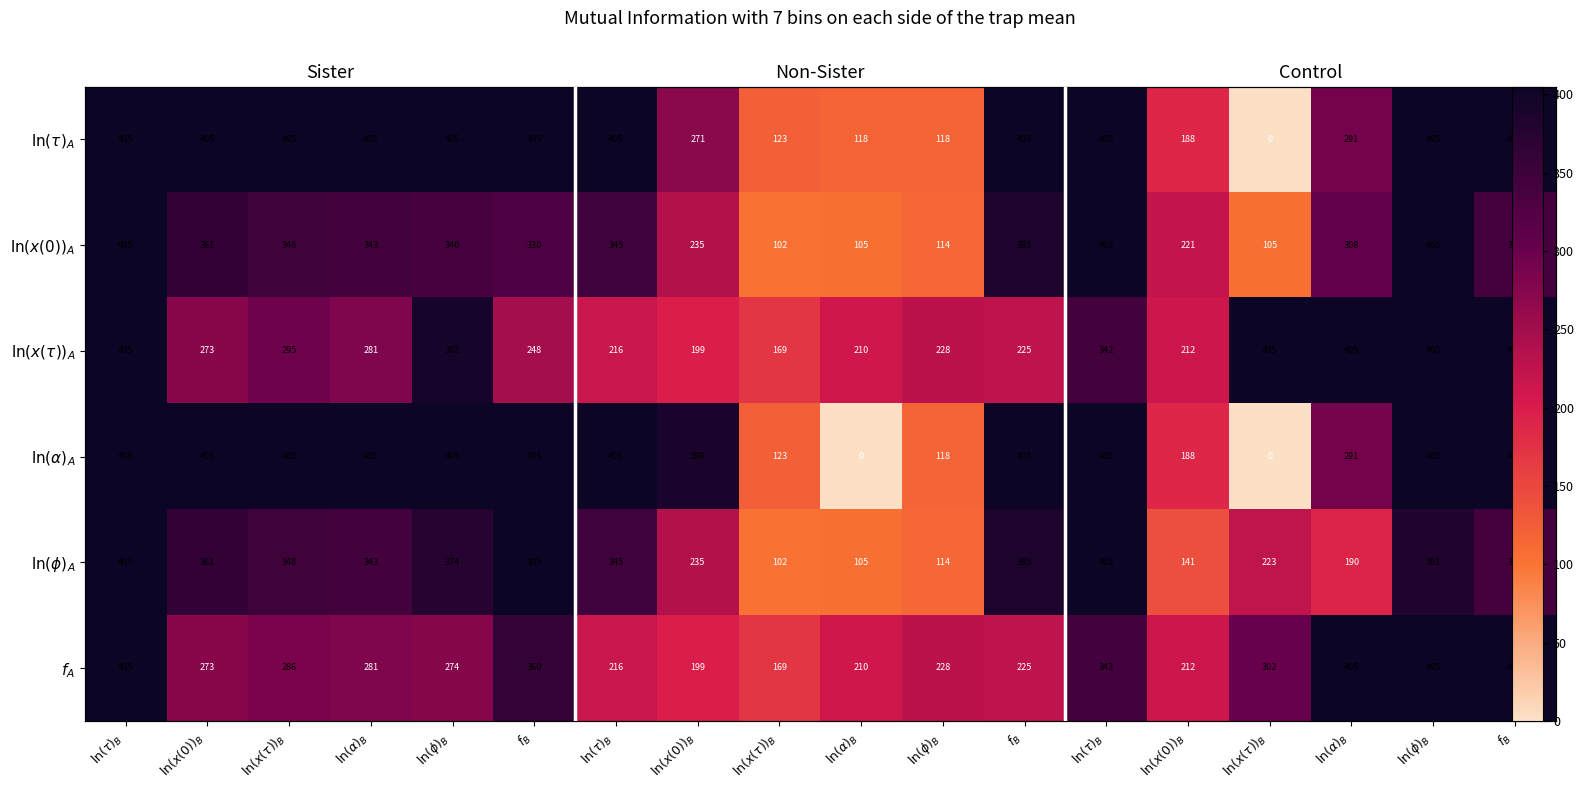

The $f_A$ series shows 228.0 at $\ln(\phi)_B$. True or false?

True